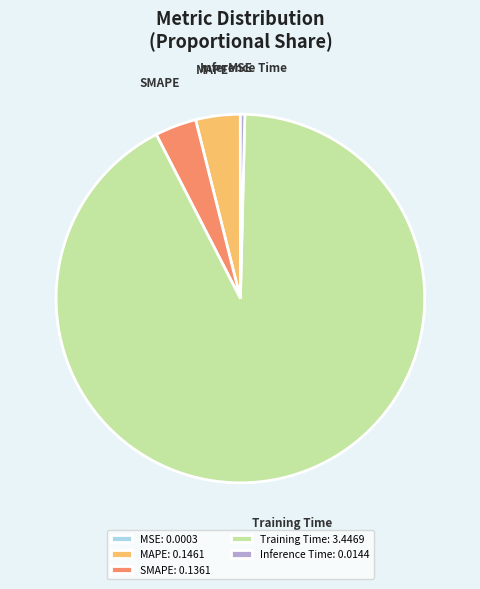

Is there any slice that represents more than half of the pie?

Yes